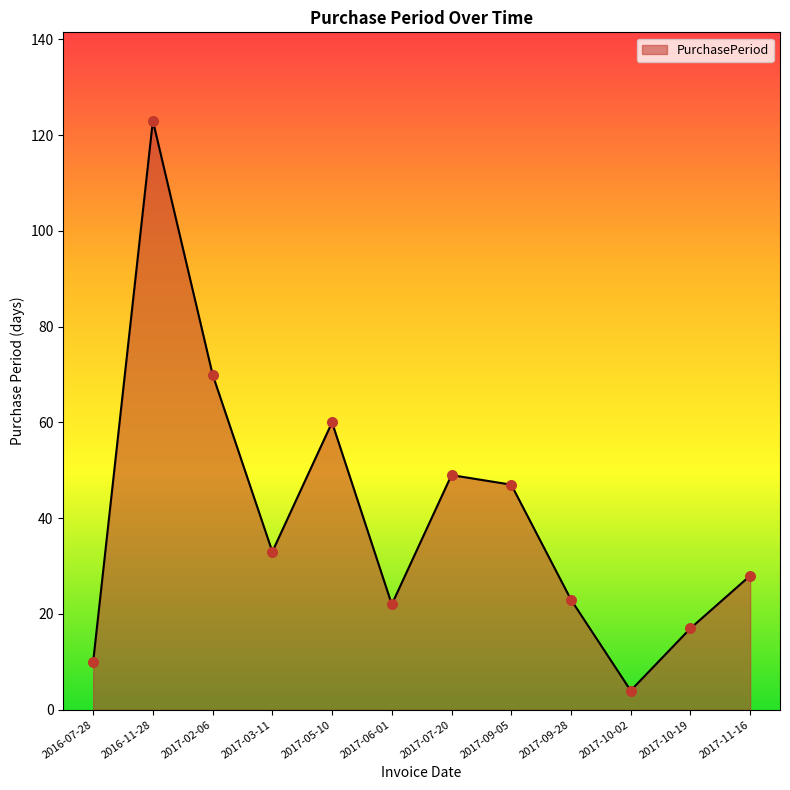

What is the change in value from 2016-07-28 to 2017-10-19?

+7